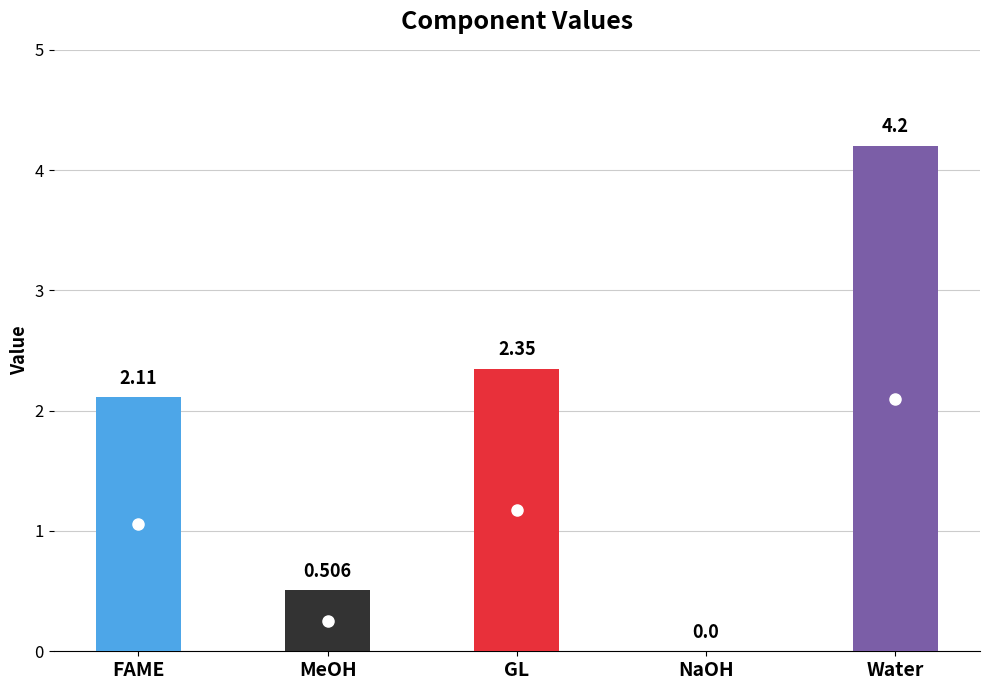

What is the difference between the values at GL and FAME?

0.2